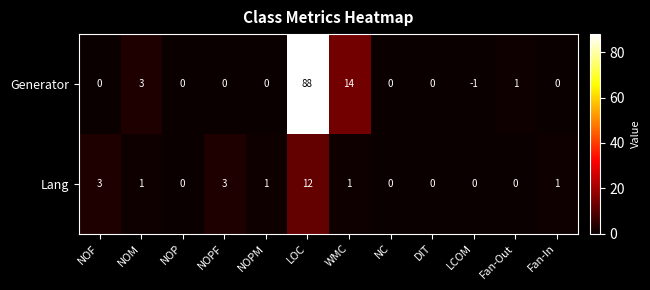

Is it true that Lang equals 0 at NC?

True